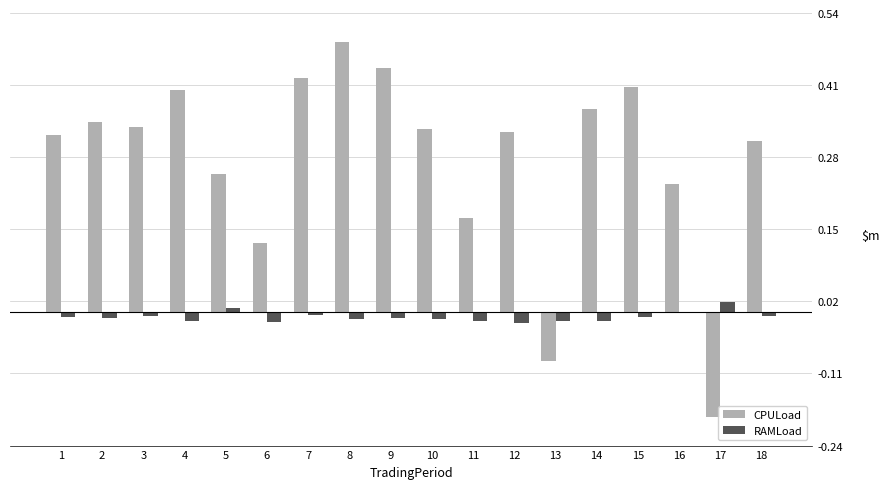

The CPULoad series shows -0.3 at 17. True or false?

False